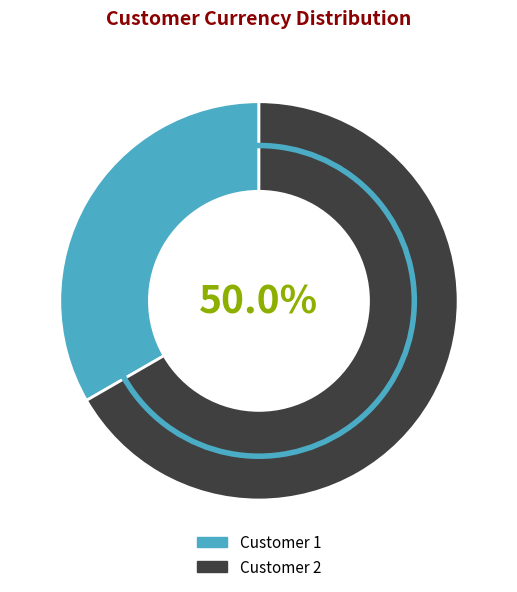

Which slice is the largest?

2